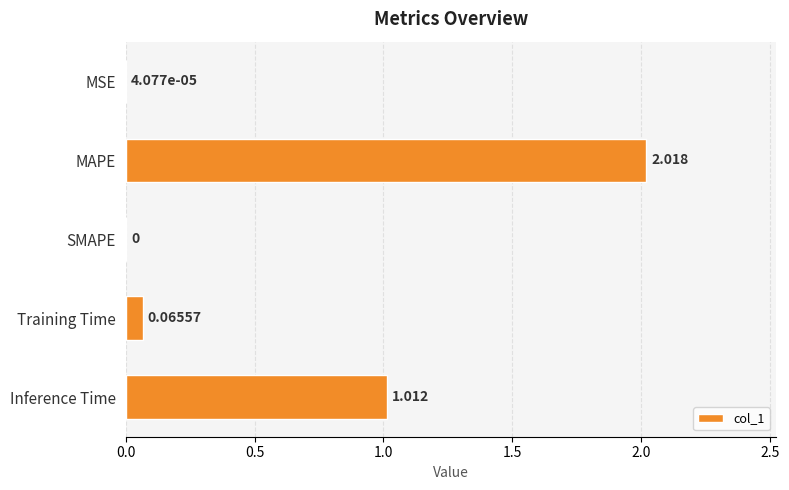

Between Training Time and MSE, which is larger?

Training Time